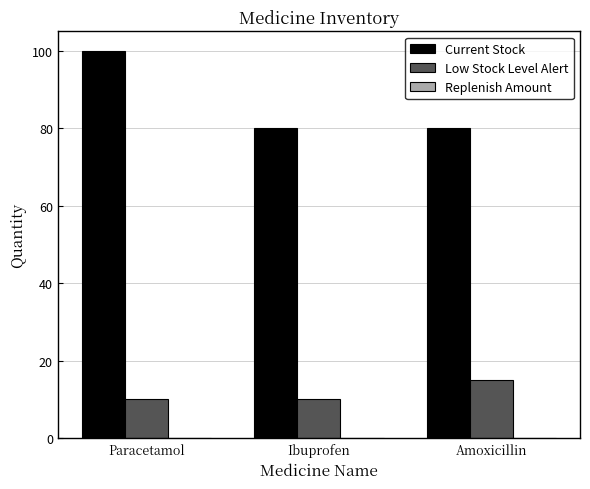

At how many categories does at least one series exceed 77?

3